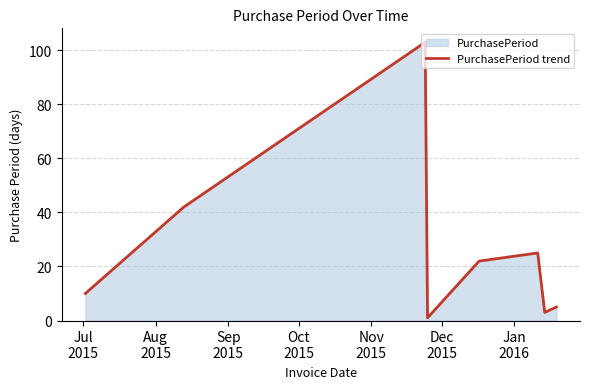

What is the sum of all values?

211